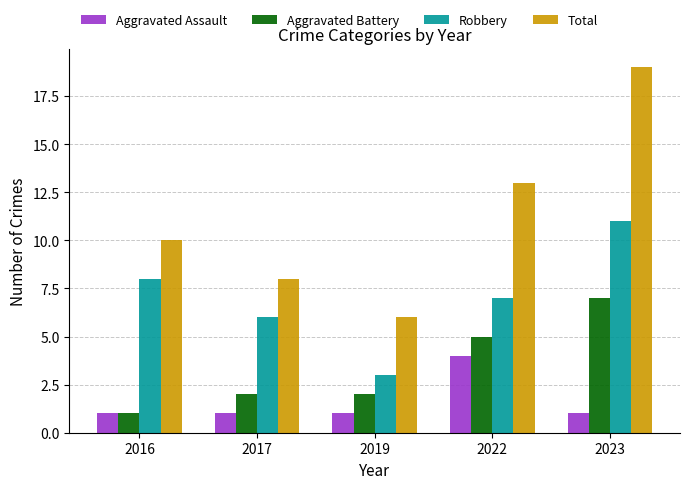

Which series has the largest total across all categories?

Total